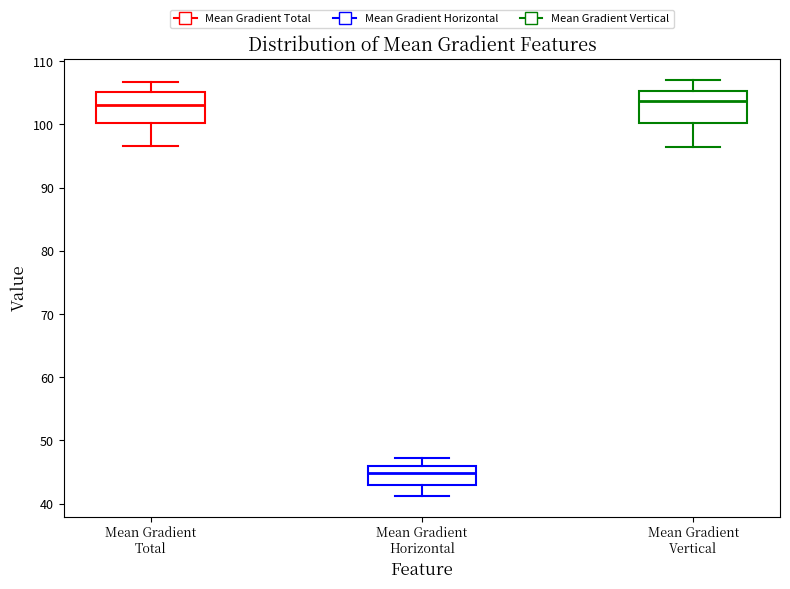

Reading left to right, read every box against the y-axis: the position of its median line, the range the box covers, and the ends of its whiskers. The values are not printed on the chart, so give them approximately, as read against the axis.

Mean Gradient Total: median 103, box 100 to 105, whiskers 97 to 107
Mean Gradient Horizontal: median 45, box 43 to 46, whiskers 41 to 47
Mean Gradient Vertical: median 104, box 100 to 105, whiskers 96 to 107